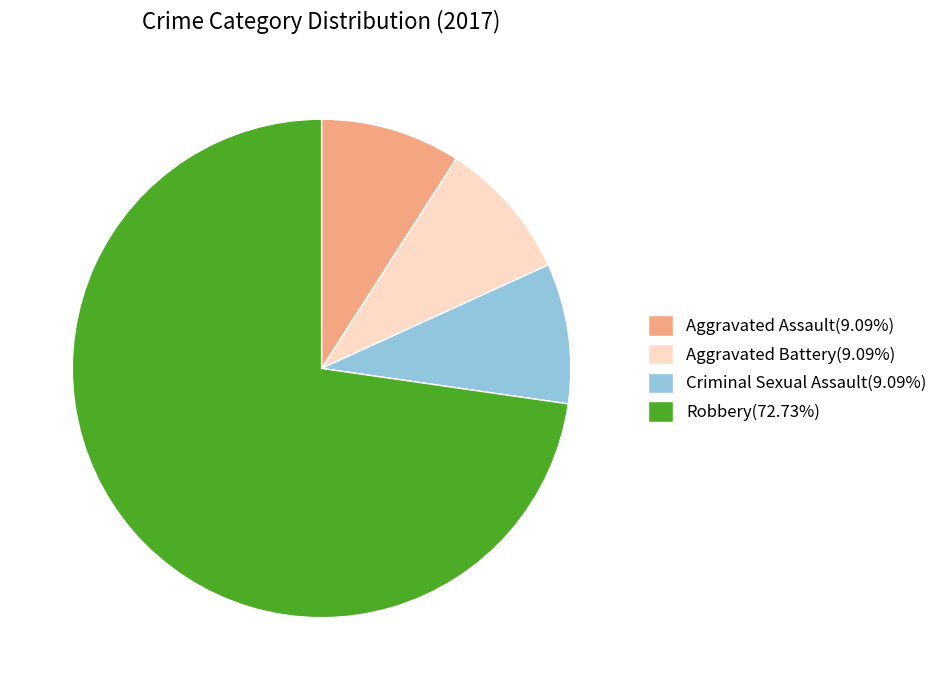

Does Robbery(72.73%) account for over 50% of the chart?

Yes